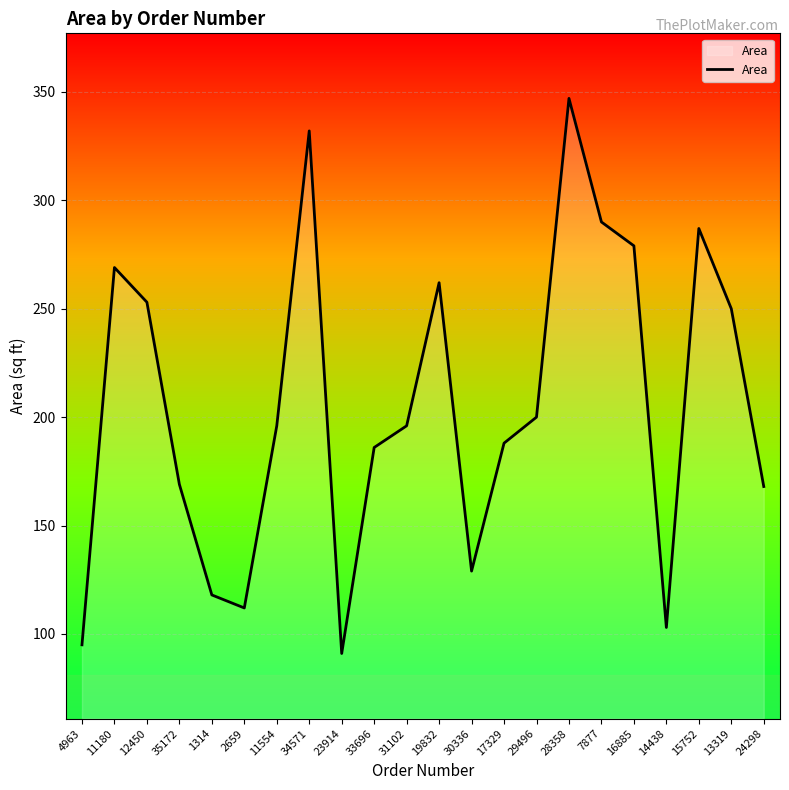

Where is the data nearest to the value 219?

29496